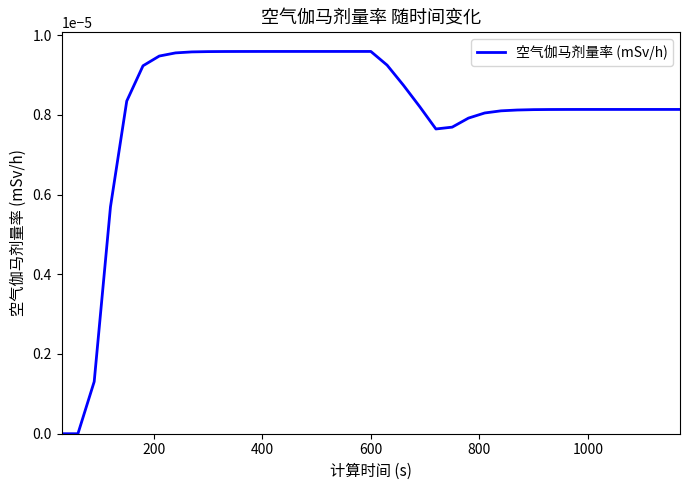

Does the chart display data point markers on the line(s)?

No